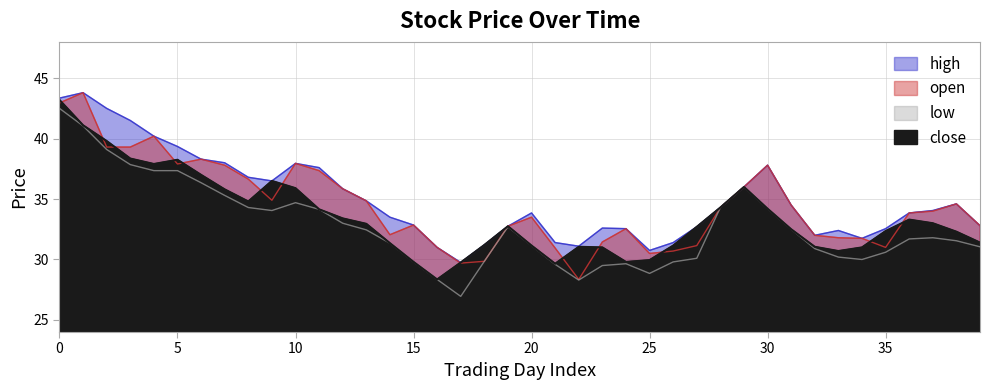

Which has a higher value, 2021-02-02 or 2021-02-25?

2021-02-25